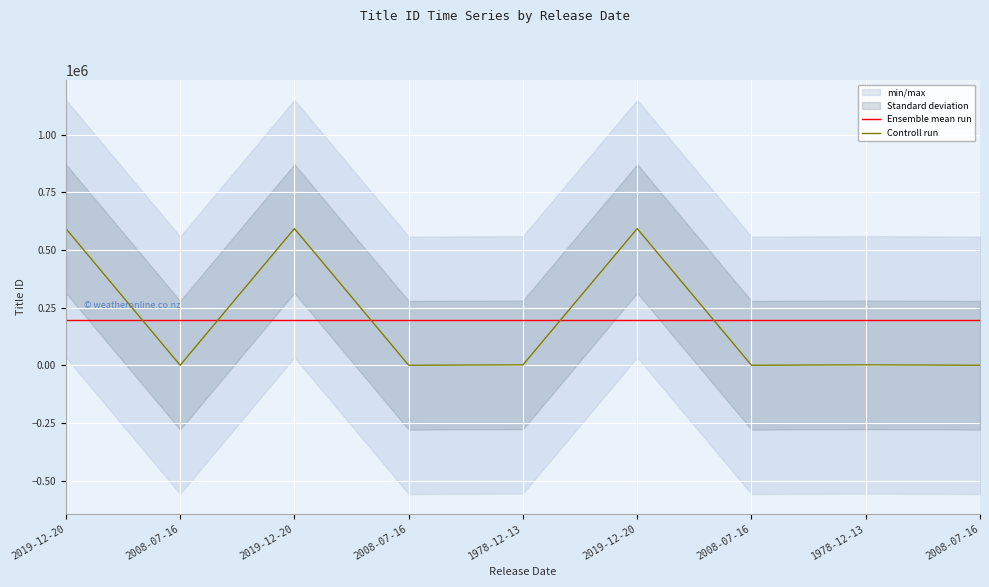

At which label does Controll run reach its minimum?

2008-07-16